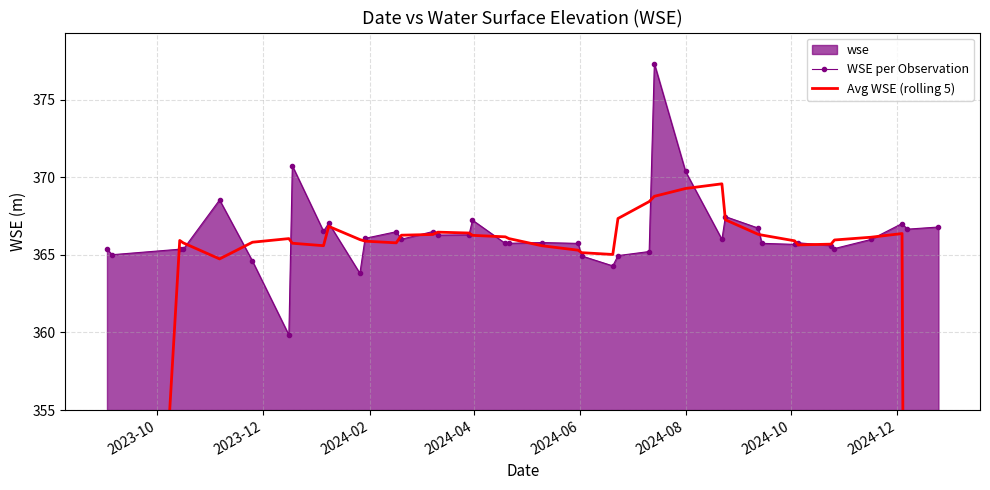

What is the minimum value for WSE per Observation?

359.8